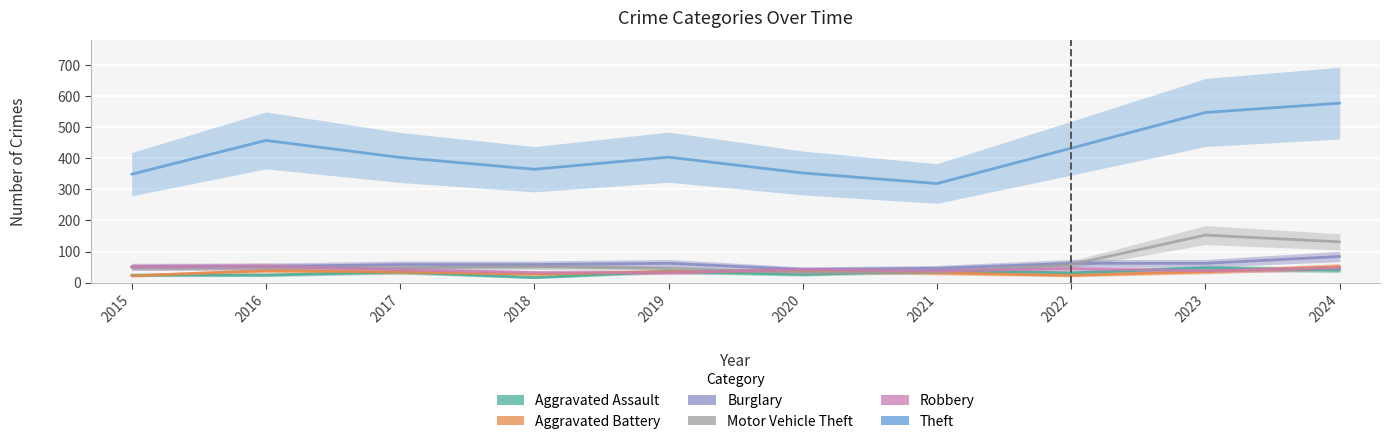

Reading left to right, extract all data points from this chart.

Aggravated Assault: 24	24	34	16	36	26	38	31	47	40
Aggravated Battery: 22	38	34	27	35	39	31	23	35	51
Burglary: 50	52	58	58	62	42	46	62	62	84
Motor Vehicle Theft: 49	49	47	52	45	31	34	58	153	131
Robbery: 52	53	41	32	32	42	38	44	38	47
Theft: 349	458	403	365	404	353	319	433	548	578